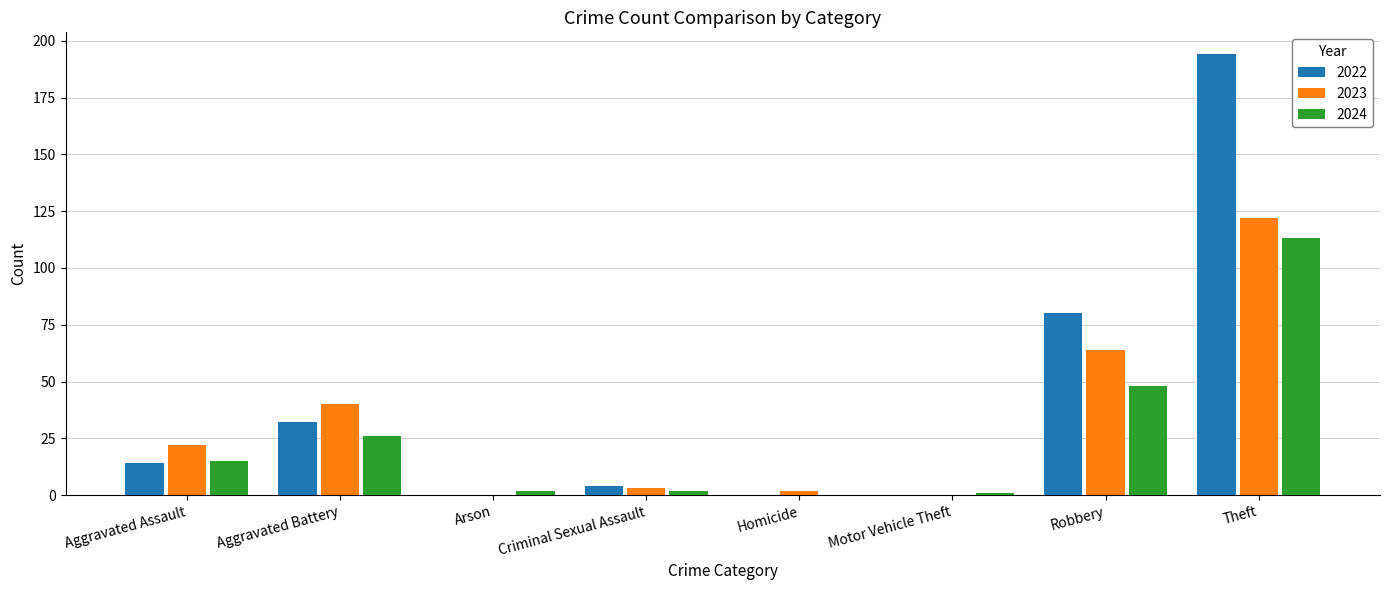

True or false: 2024 has a value of 26 at Aggravated Battery.

True